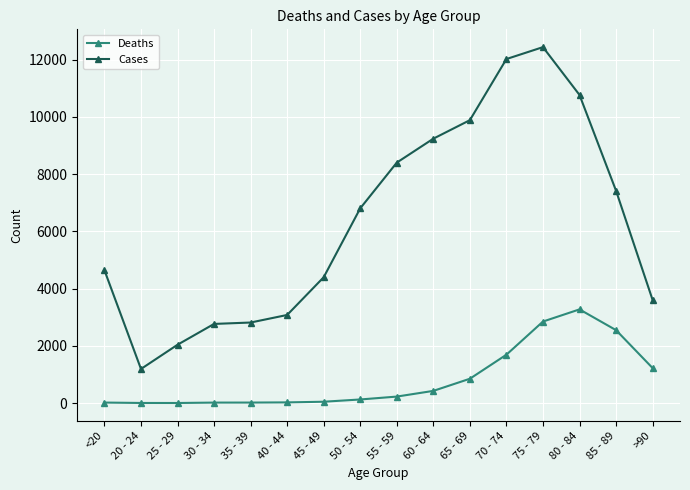

The value of Cases at 80 - 84 is 4458. True or false?

False